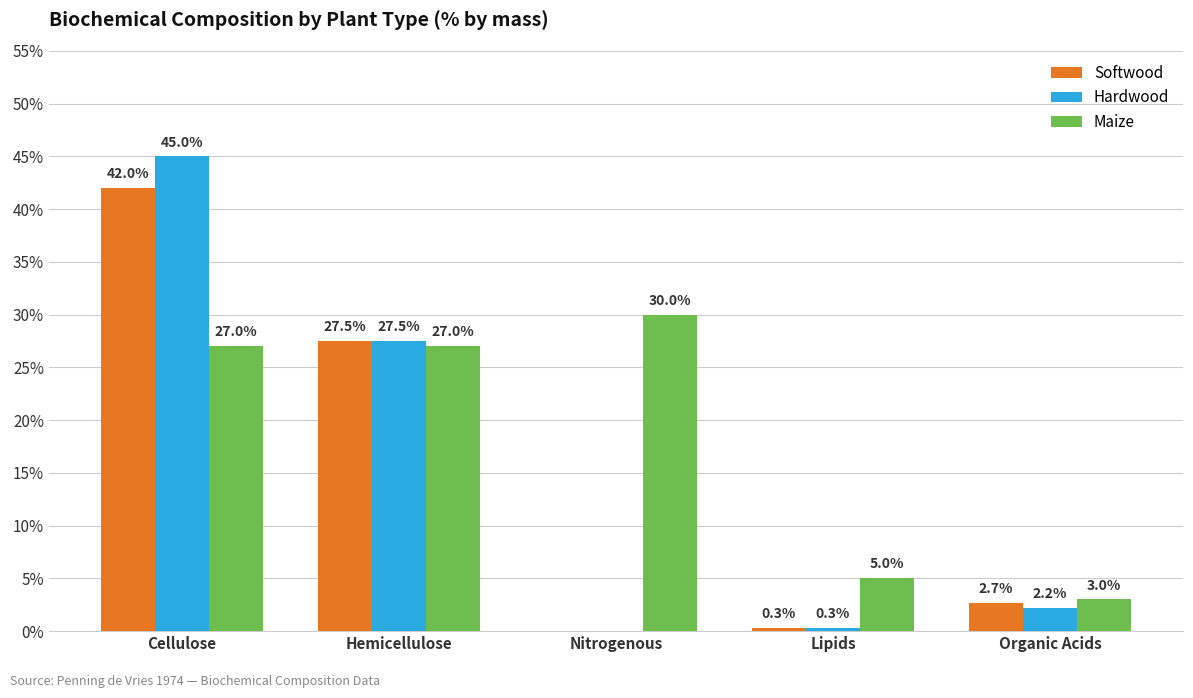

Is the value of Maize at Hemicellulose greater than the value of Hardwood at Cellulose?

No